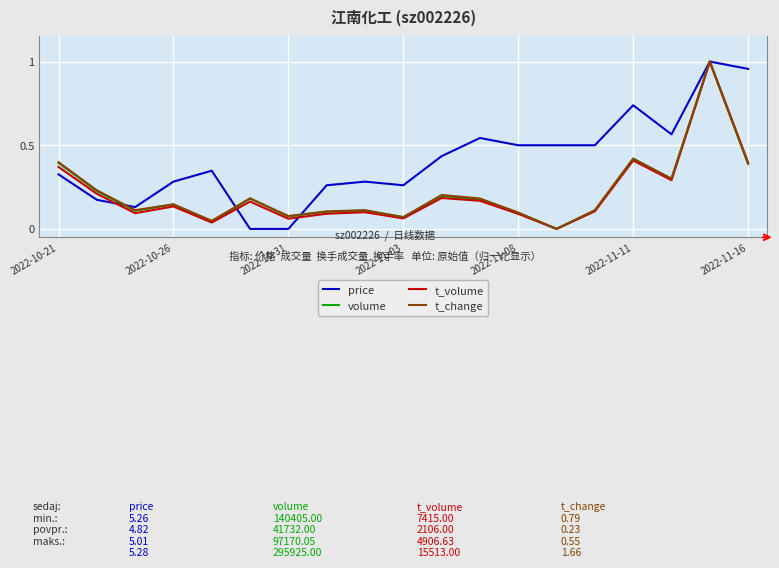

At how many categories does at least one series exceed 0?

19